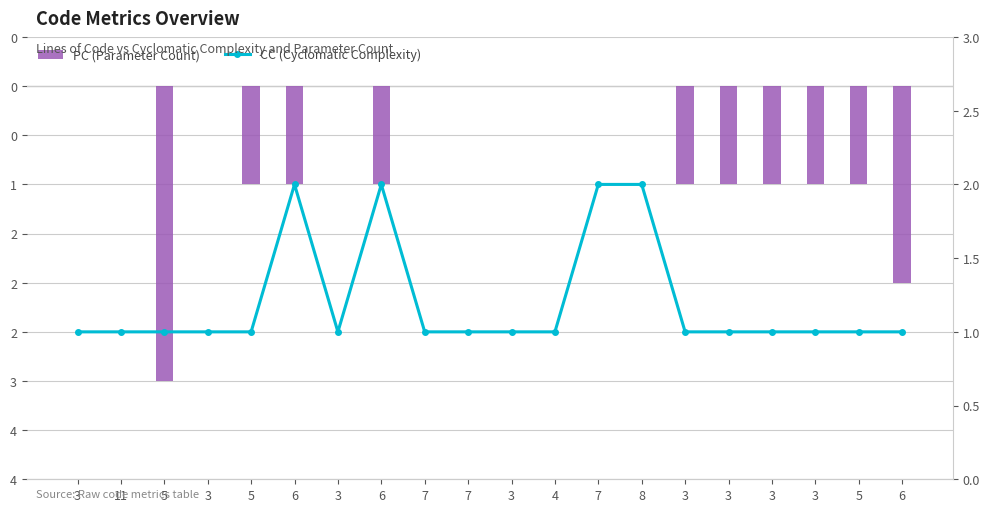

At 3, list the series in order from smallest to largest.

PC, CC